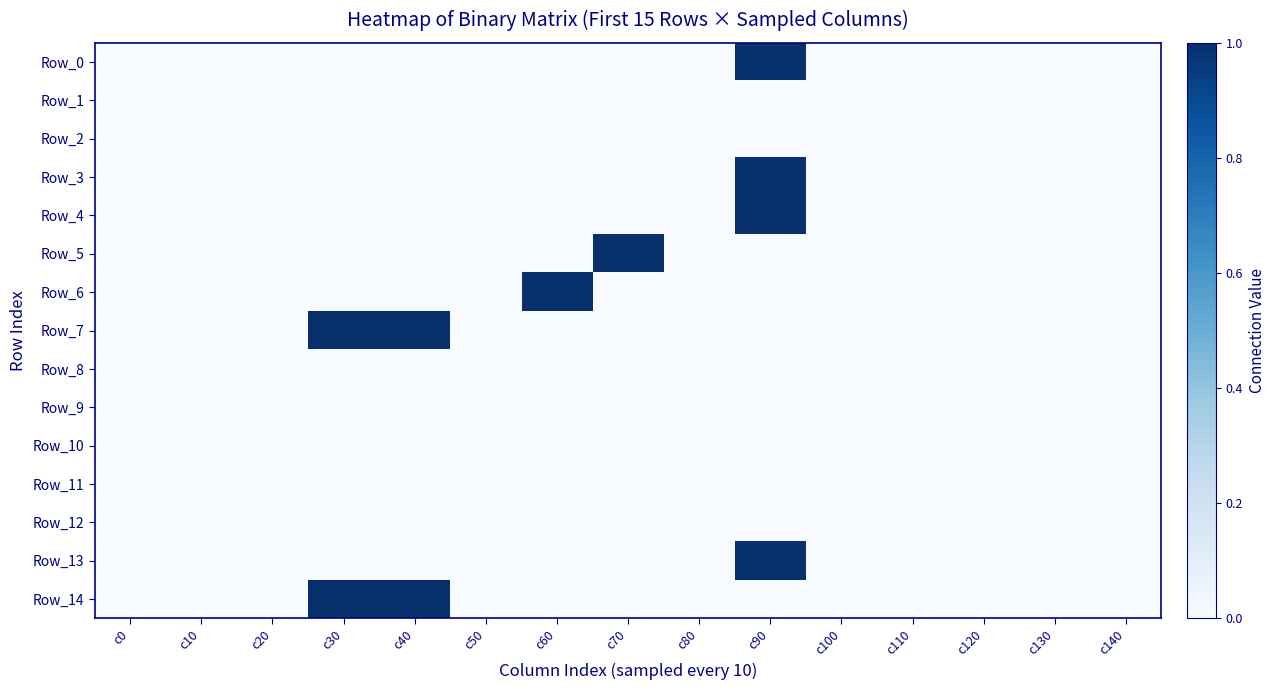

Reading left to right, list all the values displayed in this chart.

Row_0: c0=0	c10=0	c20=0	c30=0	c40=0	c50=0	c60=0	c70=0	c80=0	c90=1	c100=0	c110=0	c120=0	c130=0	c140=0
Row_1: c0=0	c10=0	c20=0	c30=0	c40=0	c50=0	c60=0	c70=0	c80=0	c90=0	c100=0	c110=0	c120=0	c130=0	c140=0
Row_2: c0=0	c10=0	c20=0	c30=0	c40=0	c50=0	c60=0	c70=0	c80=0	c90=0	c100=0	c110=0	c120=0	c130=0	c140=0
Row_3: c0=0	c10=0	c20=0	c30=0	c40=0	c50=0	c60=0	c70=0	c80=0	c90=1	c100=0	c110=0	c120=0	c130=0	c140=0
Row_4: c0=0	c10=0	c20=0	c30=0	c40=0	c50=0	c60=0	c70=0	c80=0	c90=1	c100=0	c110=0	c120=0	c130=0	c140=0
Row_5: c0=0	c10=0	c20=0	c30=0	c40=0	c50=0	c60=0	c70=1	c80=0	c90=0	c100=0	c110=0	c120=0	c130=0	c140=0
Row_6: c0=0	c10=0	c20=0	c30=0	c40=0	c50=0	c60=1	c70=0	c80=0	c90=0	c100=0	c110=0	c120=0	c130=0	c140=0
Row_7: c0=0	c10=0	c20=0	c30=1	c40=1	c50=0	c60=0	c70=0	c80=0	c90=0	c100=0	c110=0	c120=0	c130=0	c140=0
Row_8: c0=0	c10=0	c20=0	c30=0	c40=0	c50=0	c60=0	c70=0	c80=0	c90=0	c100=0	c110=0	c120=0	c130=0	c140=0
Row_9: c0=0	c10=0	c20=0	c30=0	c40=0	c50=0	c60=0	c70=0	c80=0	c90=0	c100=0	c110=0	c120=0	c130=0	c140=0
Row_10: c0=0	c10=0	c20=0	c30=0	c40=0	c50=0	c60=0	c70=0	c80=0	c90=0	c100=0	c110=0	c120=0	c130=0	c140=0
Row_11: c0=0	c10=0	c20=0	c30=0	c40=0	c50=0	c60=0	c70=0	c80=0	c90=0	c100=0	c110=0	c120=0	c130=0	c140=0
Row_12: c0=0	c10=0	c20=0	c30=0	c40=0	c50=0	c60=0	c70=0	c80=0	c90=0	c100=0	c110=0	c120=0	c130=0	c140=0
Row_13: c0=0	c10=0	c20=0	c30=0	c40=0	c50=0	c60=0	c70=0	c80=0	c90=1	c100=0	c110=0	c120=0	c130=0	c140=0
Row_14: c0=0	c10=0	c20=0	c30=1	c40=1	c50=0	c60=0	c70=0	c80=0	c90=0	c100=0	c110=0	c120=0	c130=0	c140=0